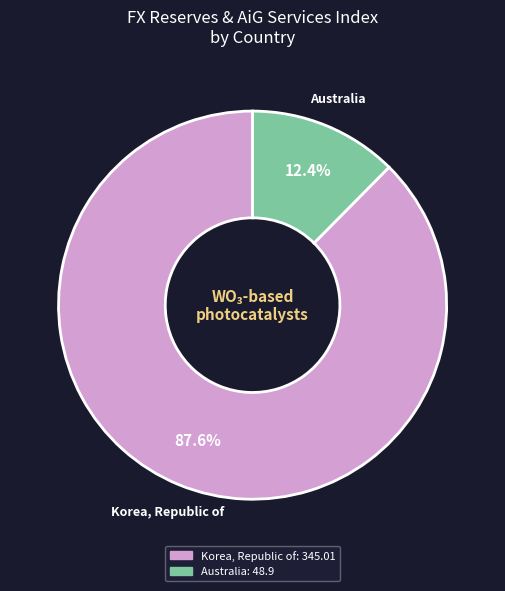

Which has a higher value, Korea, Republic of or Australia?

Korea, Republic of